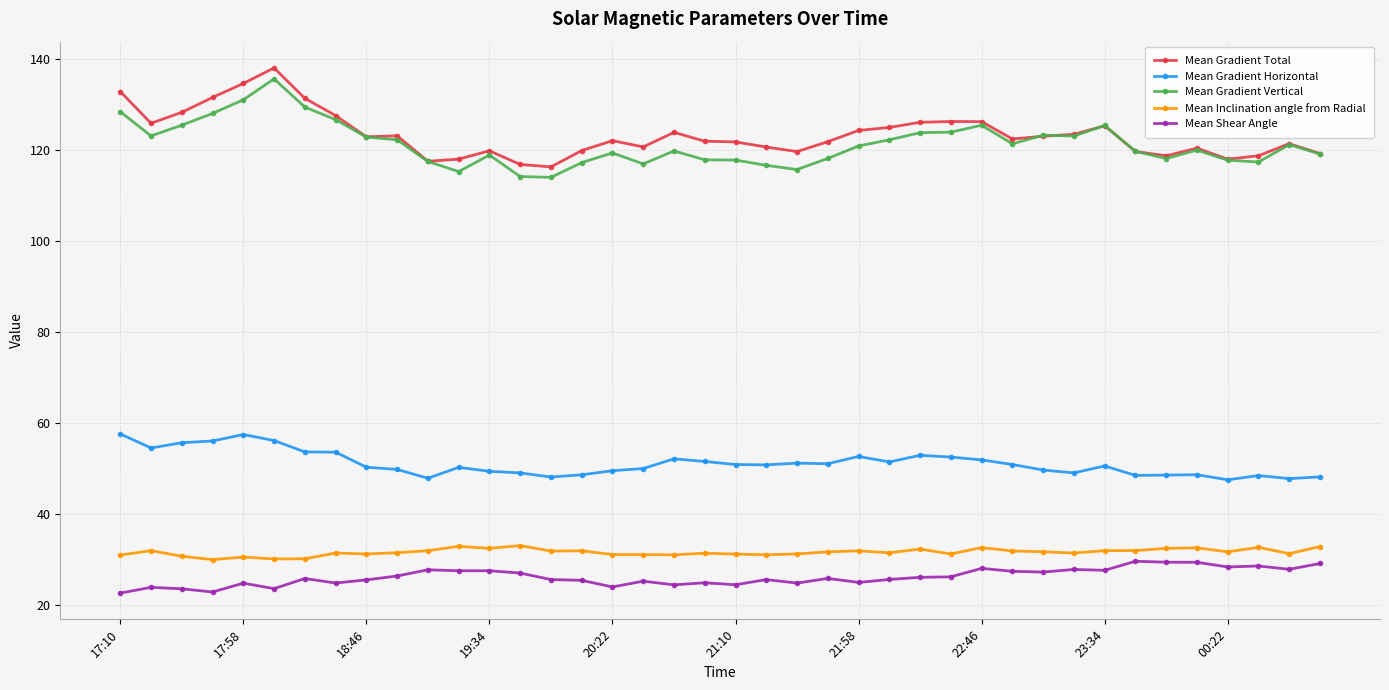

What is the value of the Mean Shear Angle point at the 3rd from the left?

23.5